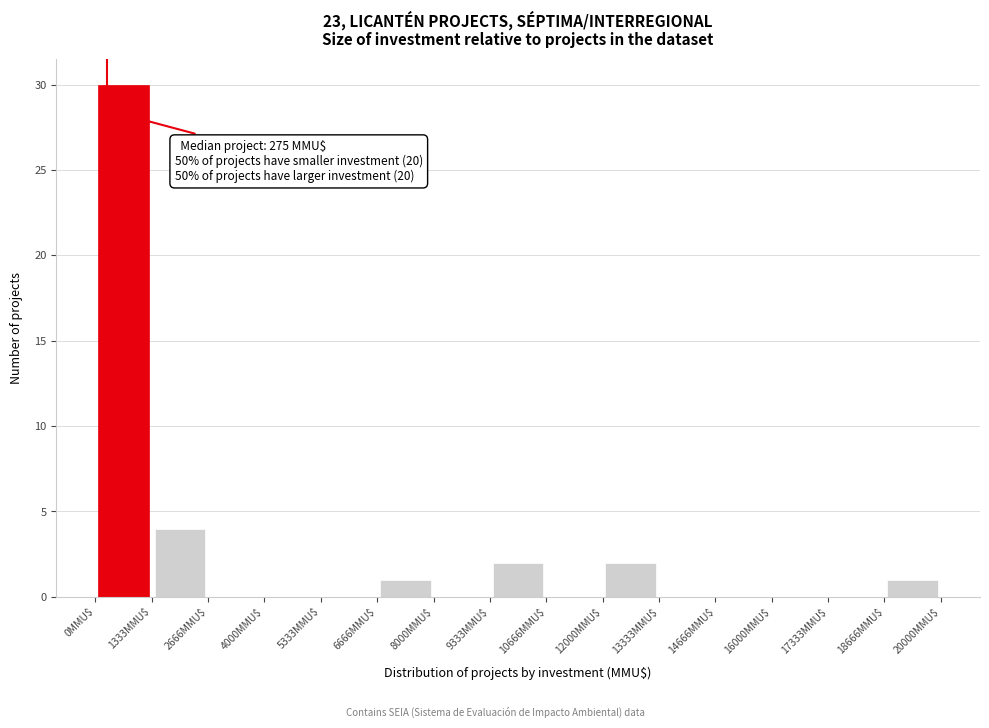

Which range on the x-axis has the tallest bar?

0 to 1400